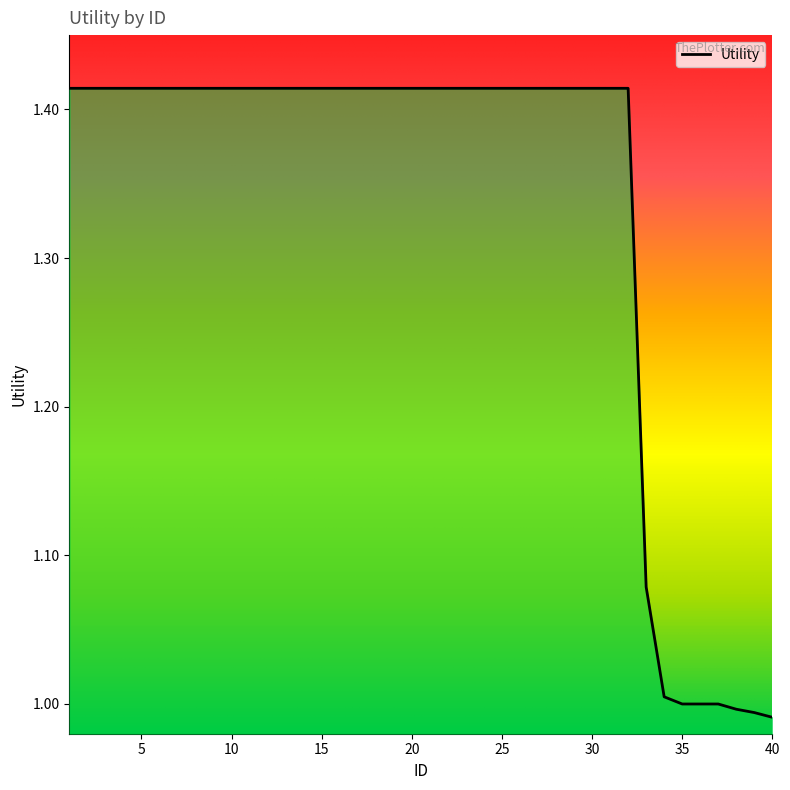

How many lines are shown in the chart?

1